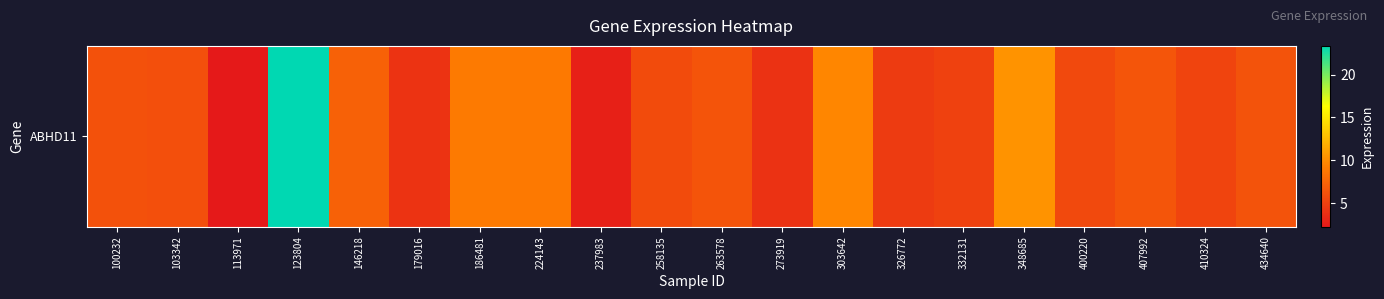

Reading left to right, what are all the values shown in this chart?

100232=6.1	103342=6.0	113971=2.2	123804=23.4	146218=7.2	179016=4.1	186481=8.9	224143=8.9	237983=2.8	258135=5.8	263578=6.3	273919=4.0	303642=9.7	326772=4.6	332131=5.0	348685=10.4	400220=5.6	407992=6.4	410324=5.3	434640=6.2